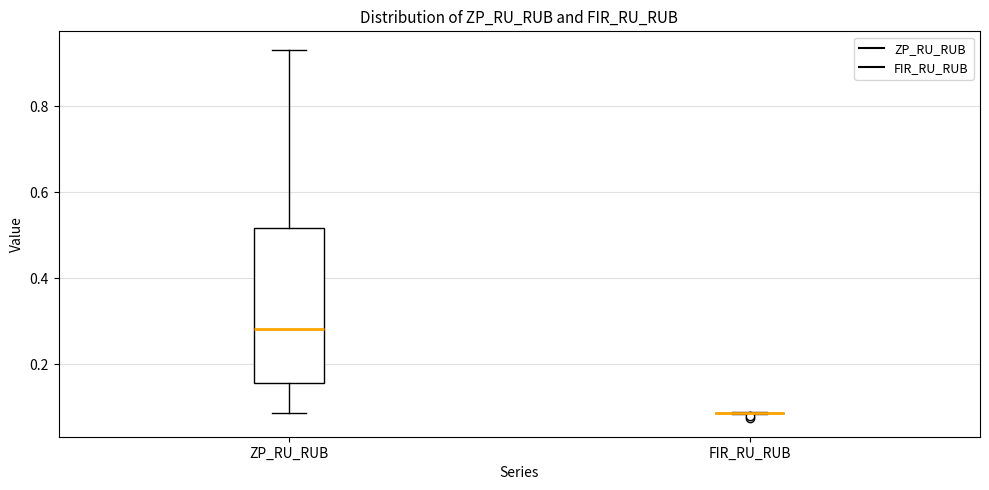

Which box is the tallest, from its lower edge to its upper edge?

ZP_RU_RUB